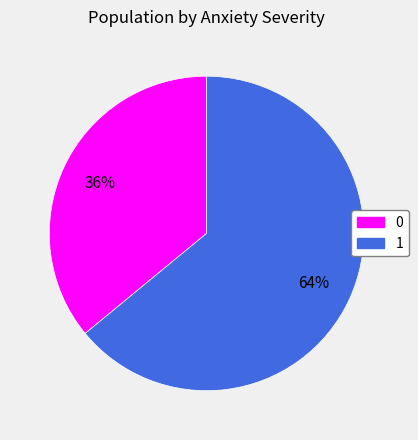

Is the sum of 1 and 0 greater than half?

Yes